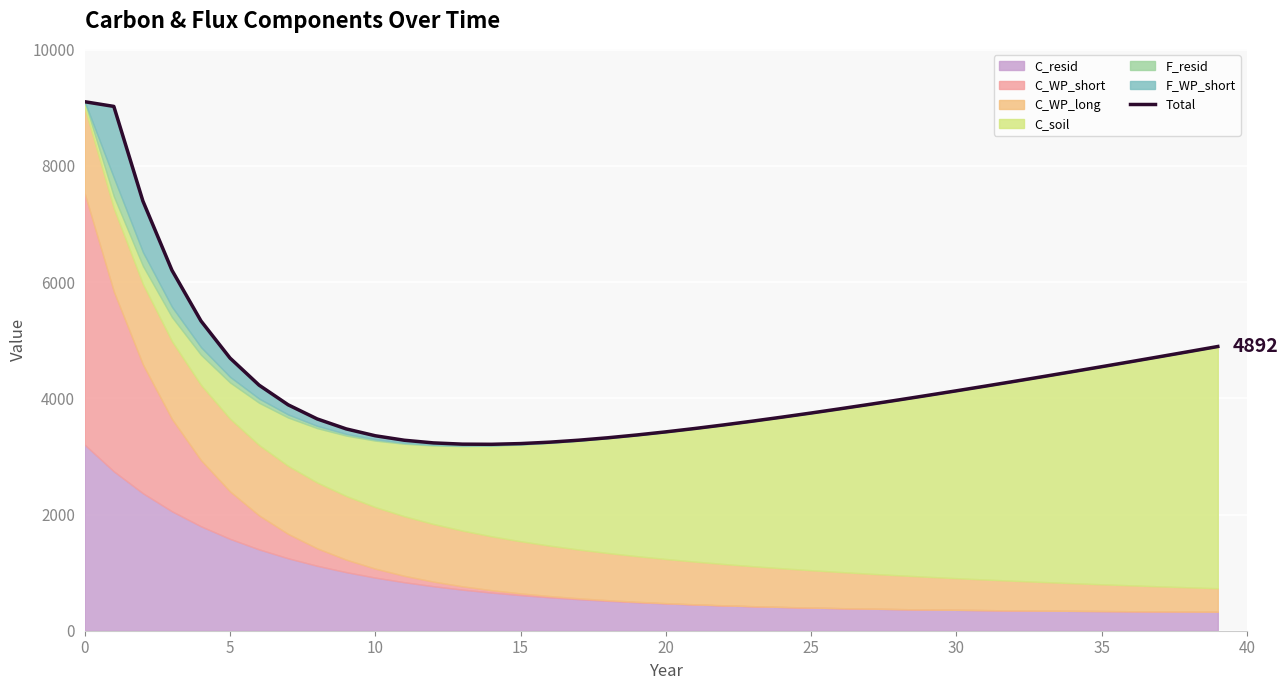

Which category has the lowest value across all series?

14